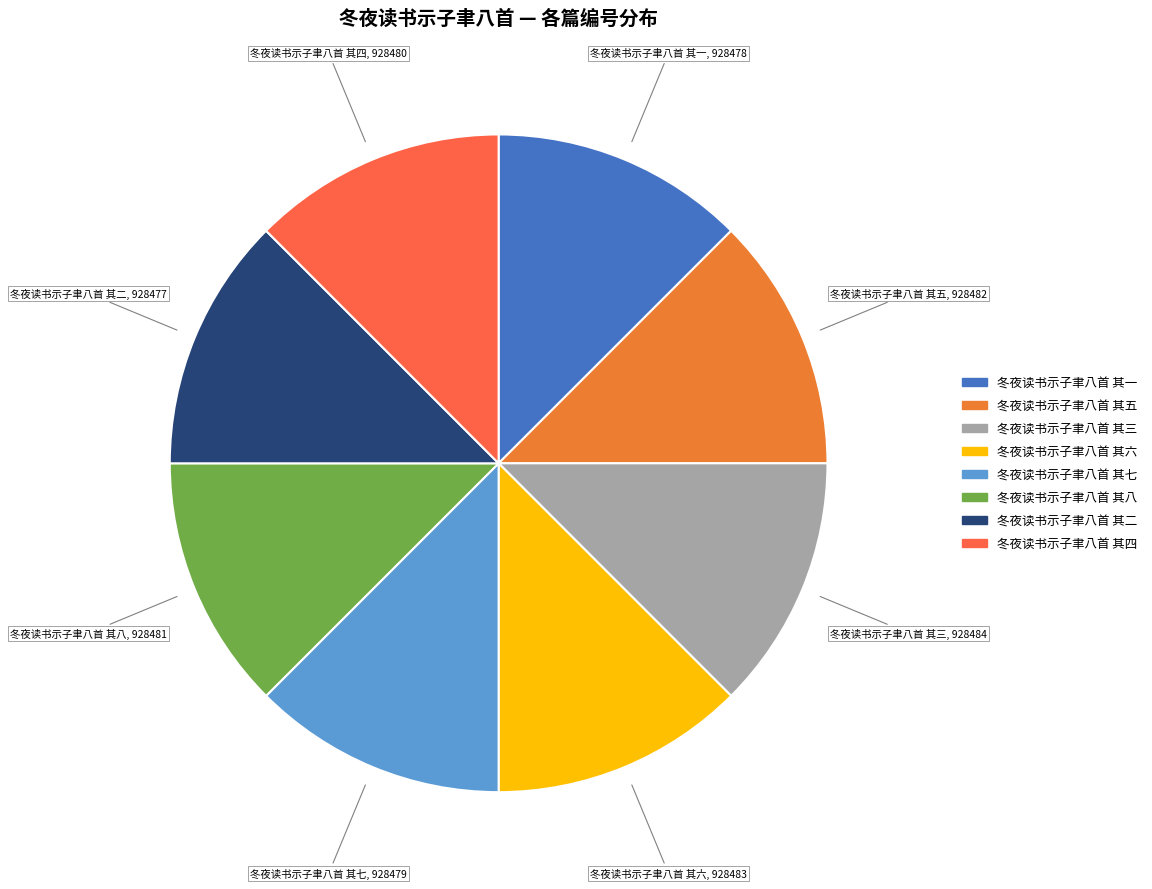

Combined, do 冬夜读书示子聿八首 其八 and 冬夜读书示子聿八首 其四 account for over 50%?

No